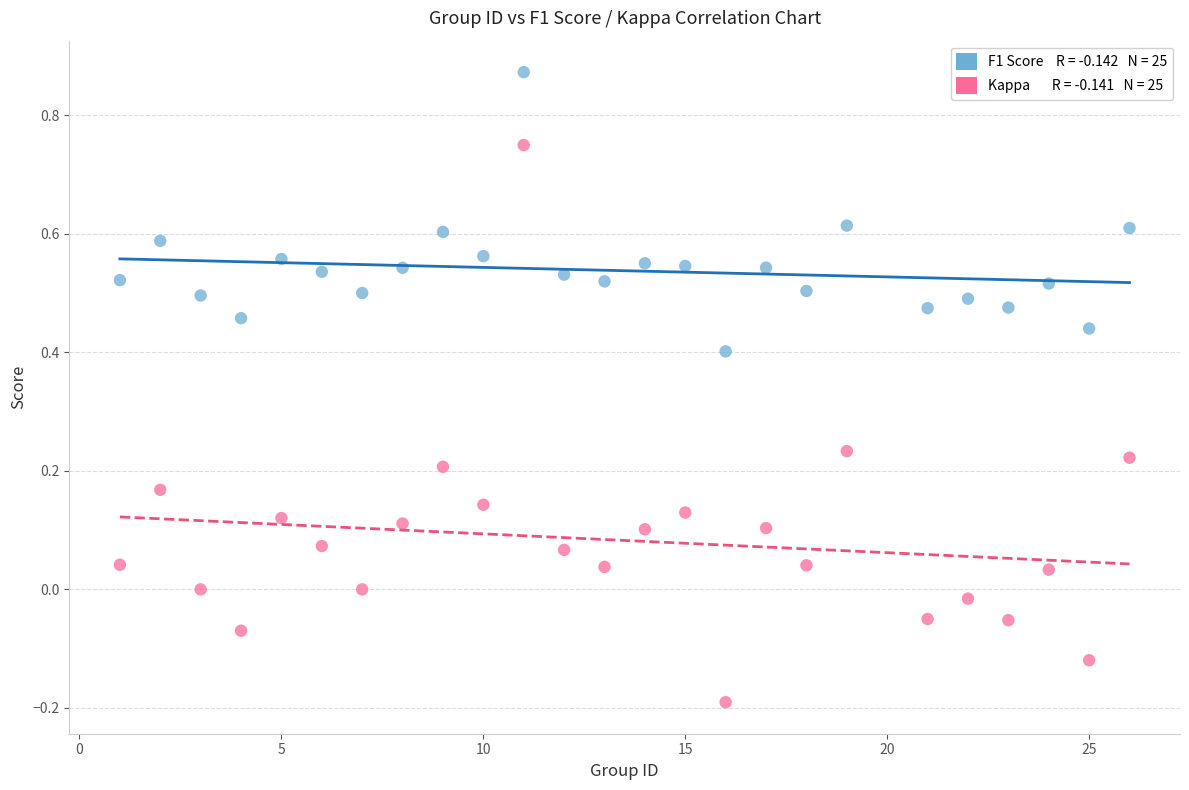

Across all data points, what is the range of X values (max minus min)?

25.0